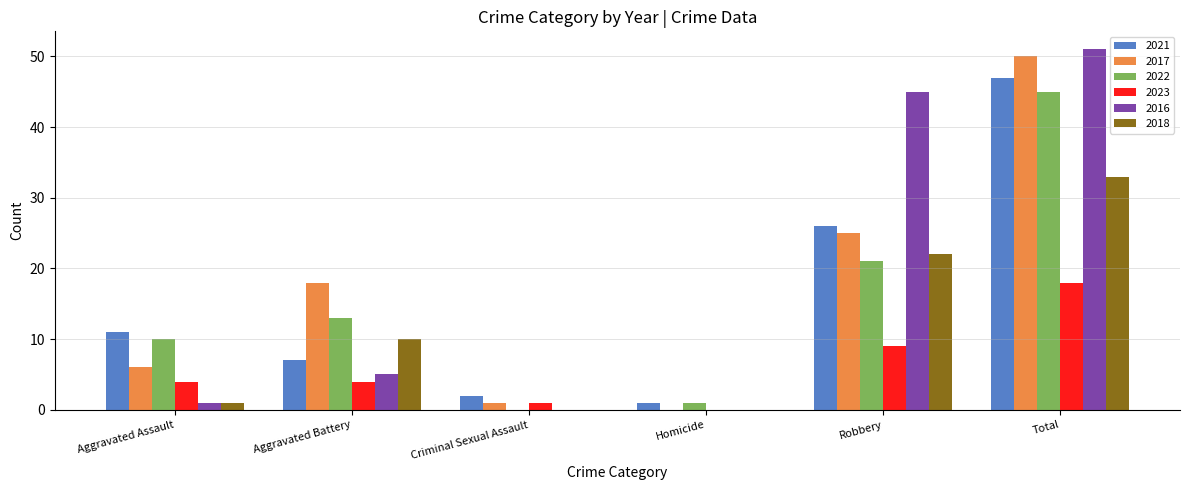

At which category is the sum across all series the highest?

Total